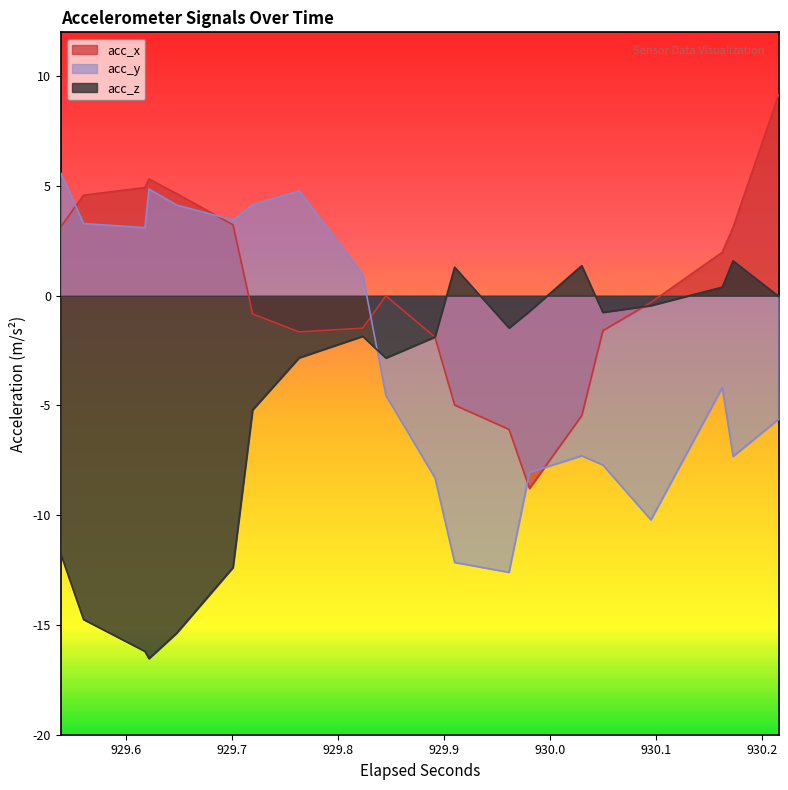

List the series in order of their overall mean, lowest first.

acc_z, acc_y, acc_x